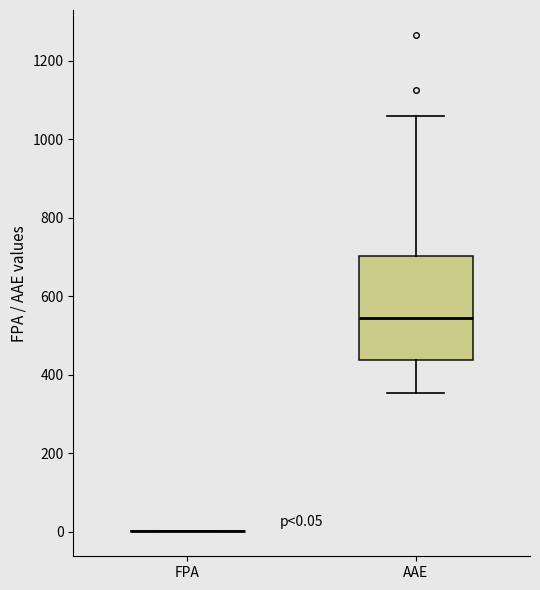

Comparing the boxes themselves (not the whiskers), which one is the tallest?

AAE